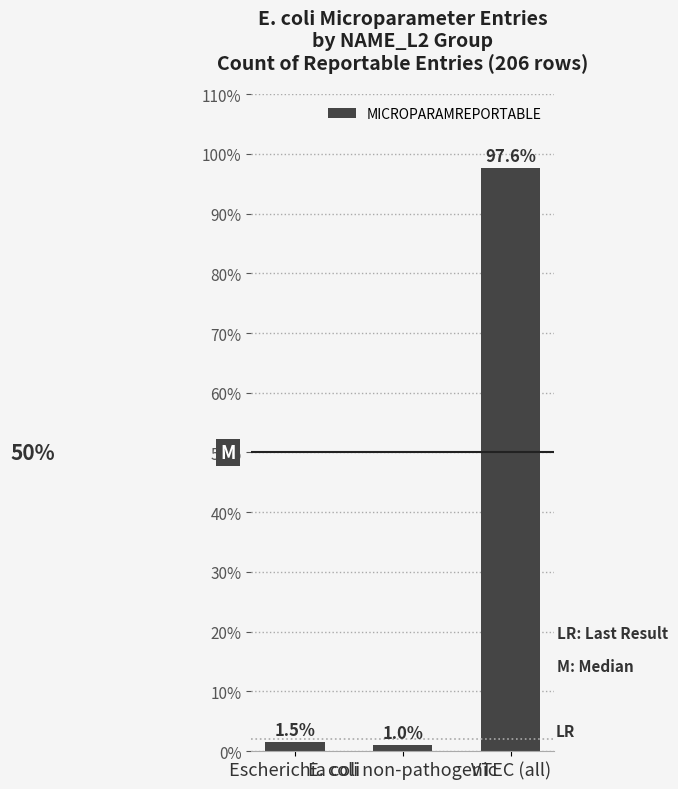

List the labels in order of value, largest first.

VTEC (all), Escherichia coli, E. coli non-pathogenic